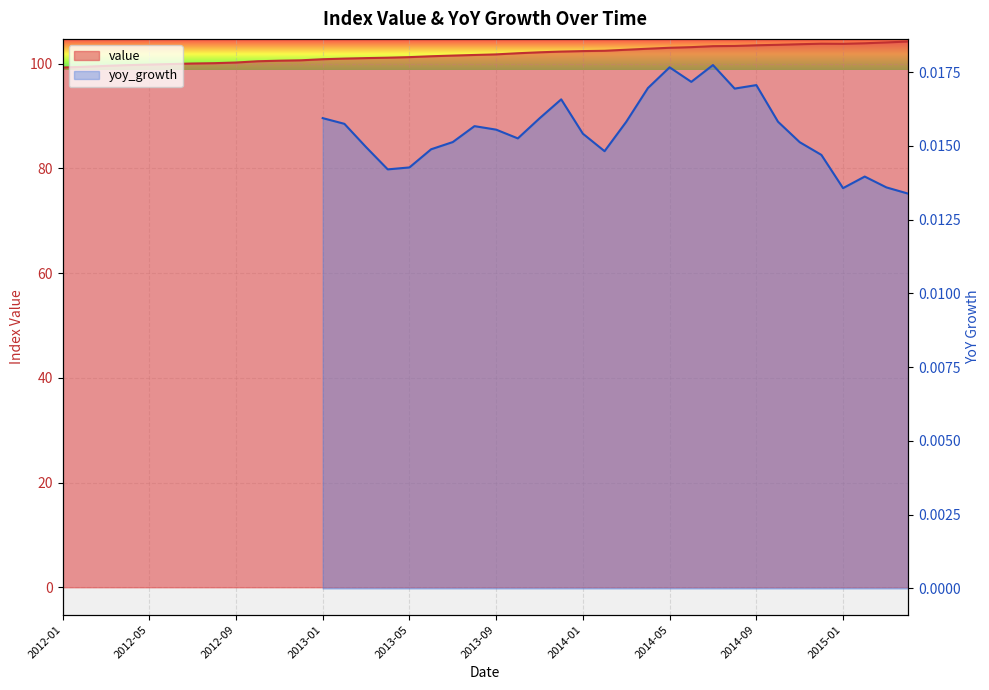

Is it true that the value at 2013-08 is 101.7?

True